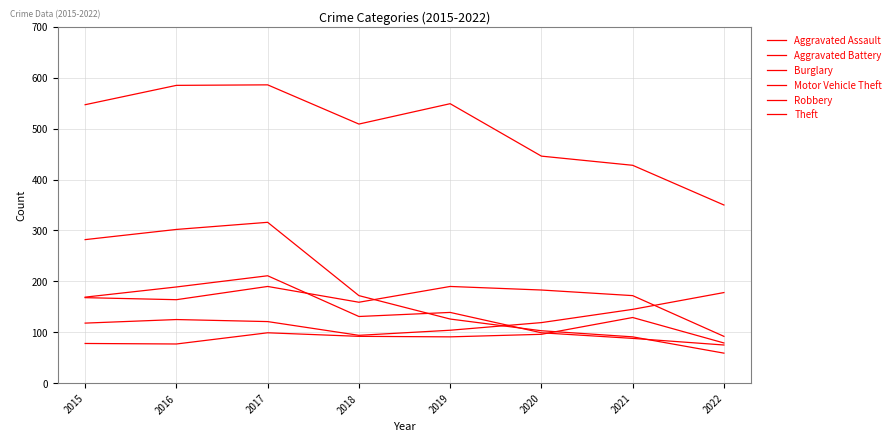

The value of Aggravated Assault at 2016 is 109. True or false?

False